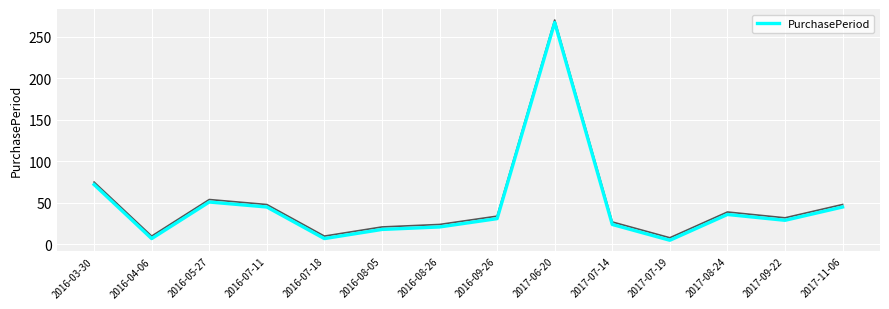

How many lines are shown in the chart?

1